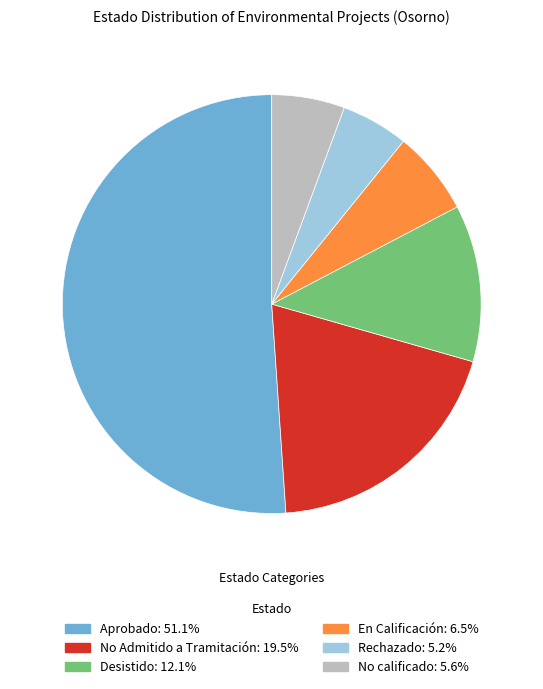

What is the majority slice?

Aprobado